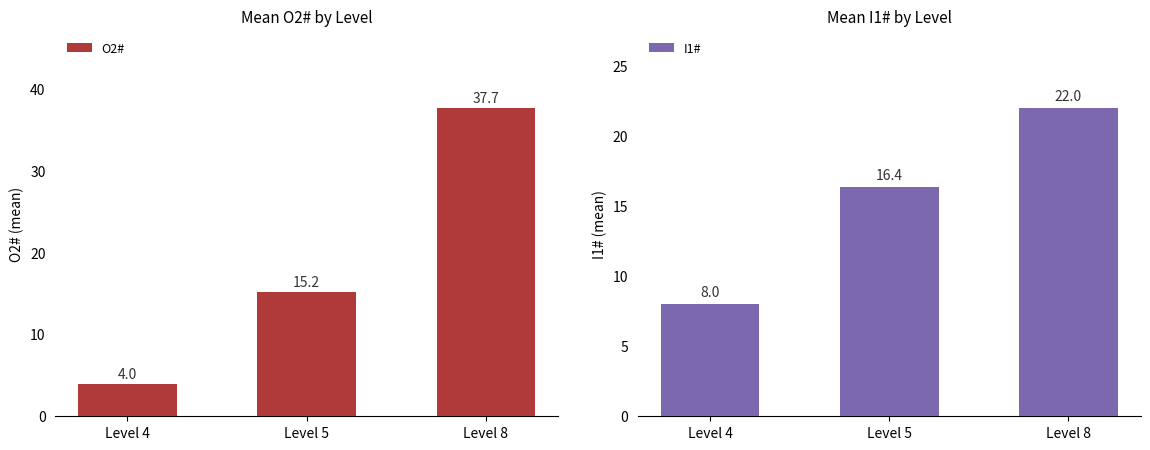

Which series has the widest spread of values?

O2#